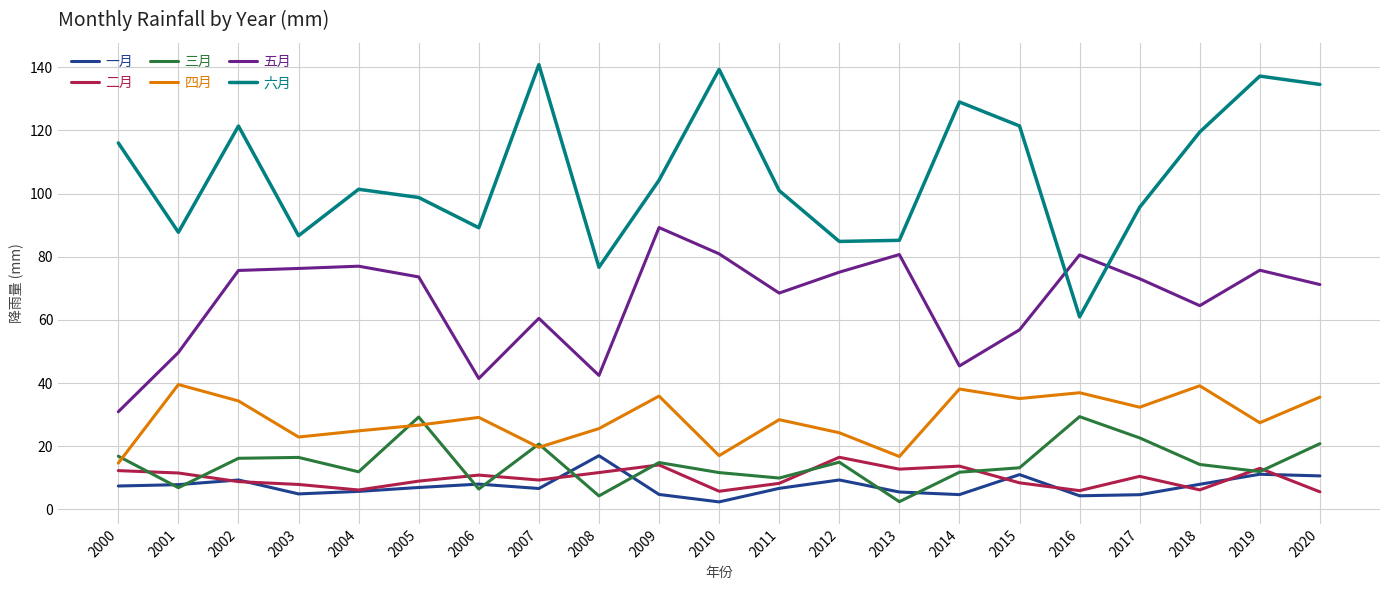

How many lines are shown in the chart?

6